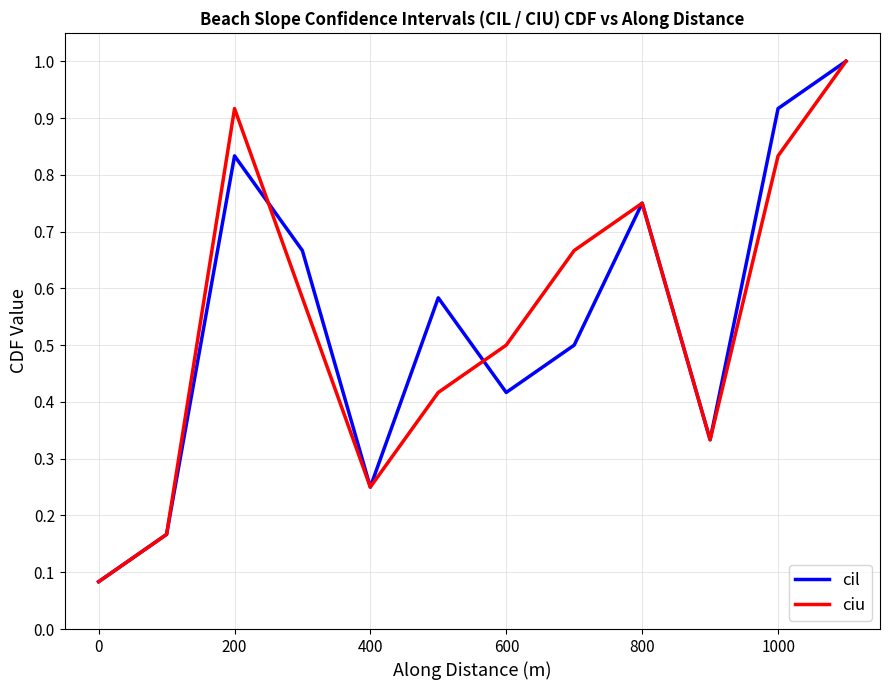

What is the maximum value shown in the chart?

1.0